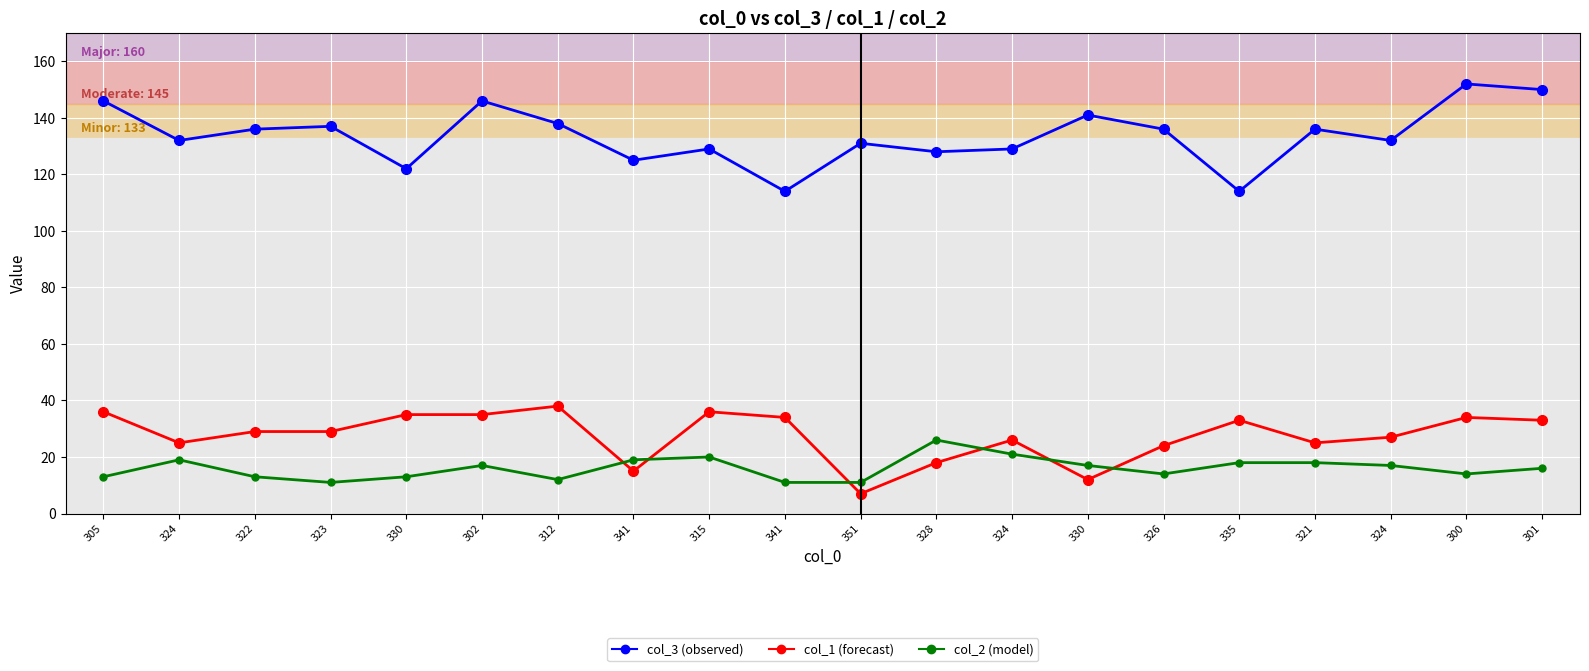

True or false: col_2 (model) has more than 0 interior local peaks.

True